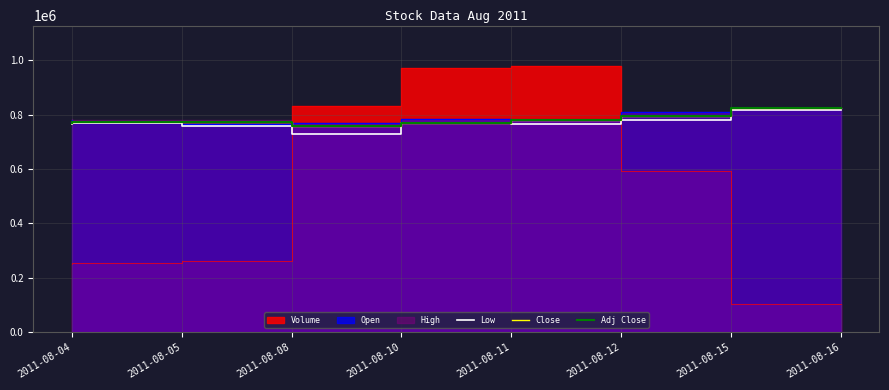

In Close, how many points are lower than both neighbors (excluding endpoints)?

1